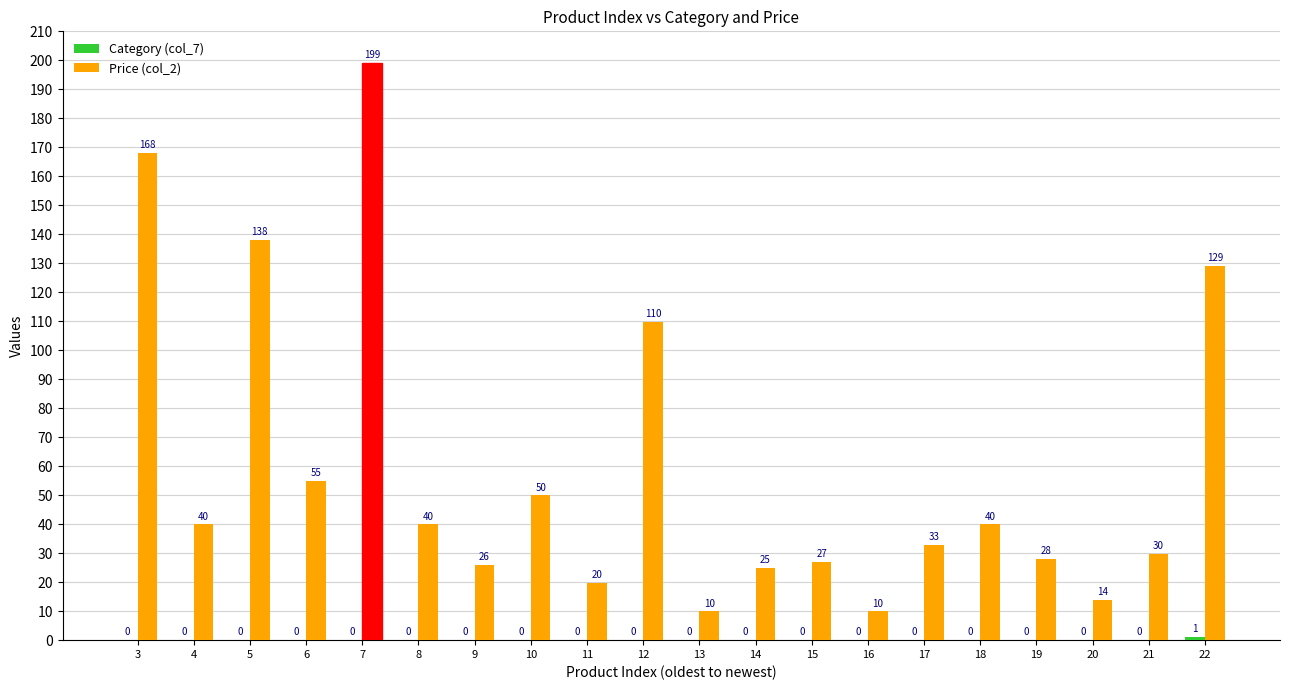

At which label does Price (col_2) first exceed 39?

3